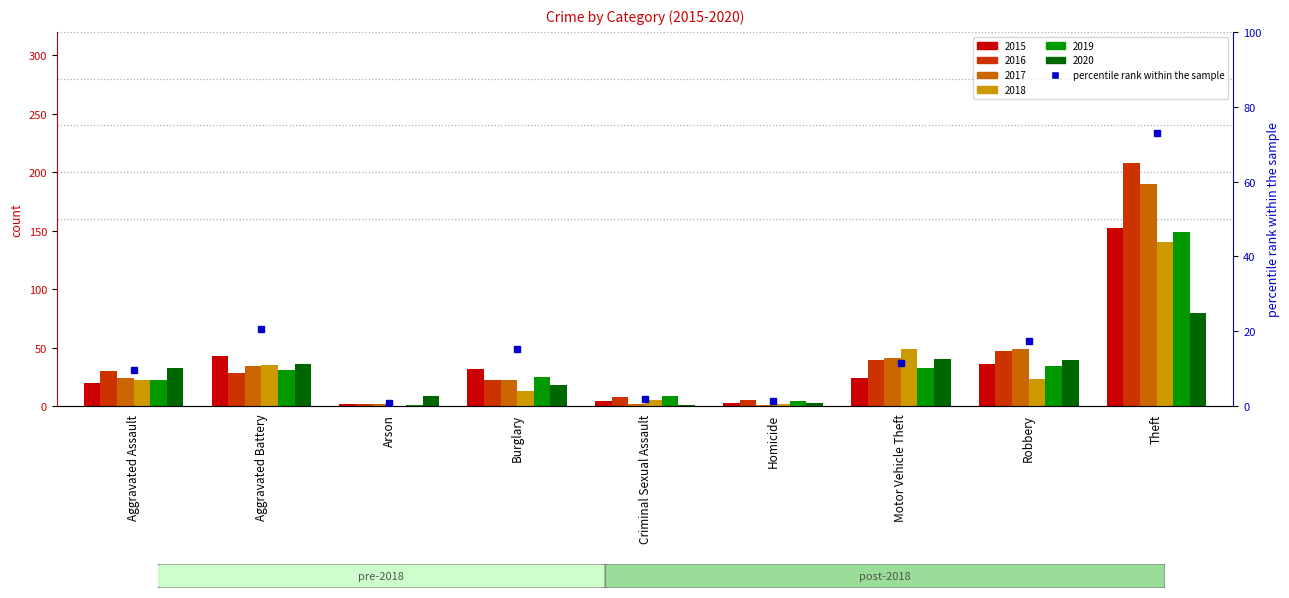

What is the value of the 6th bar from the left?

1.4